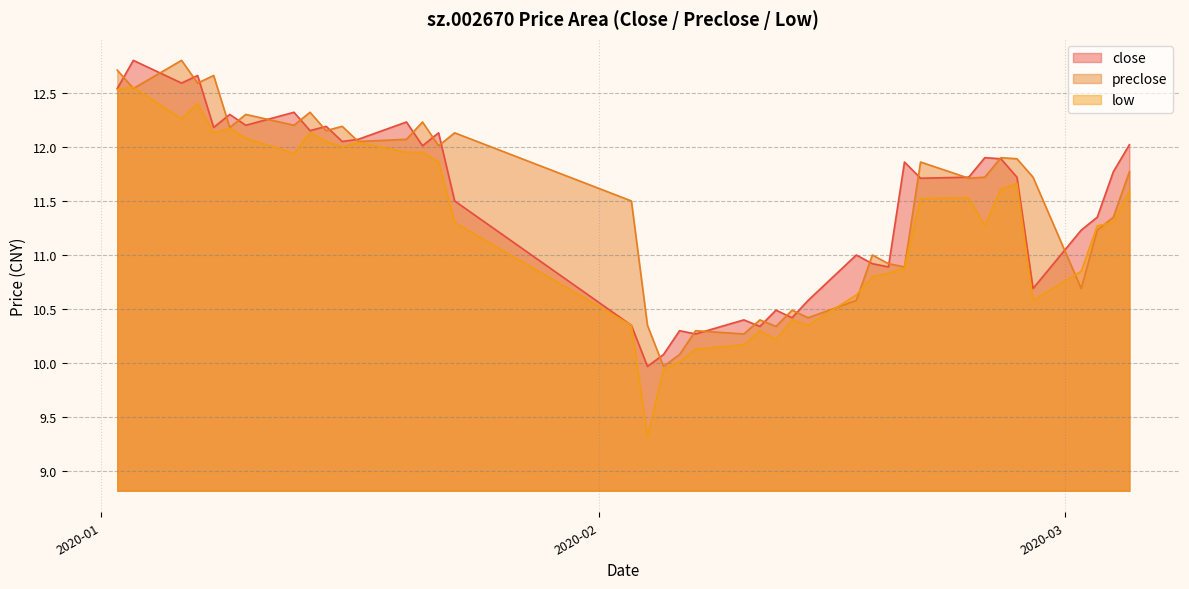

How many series are shown in this chart?

3